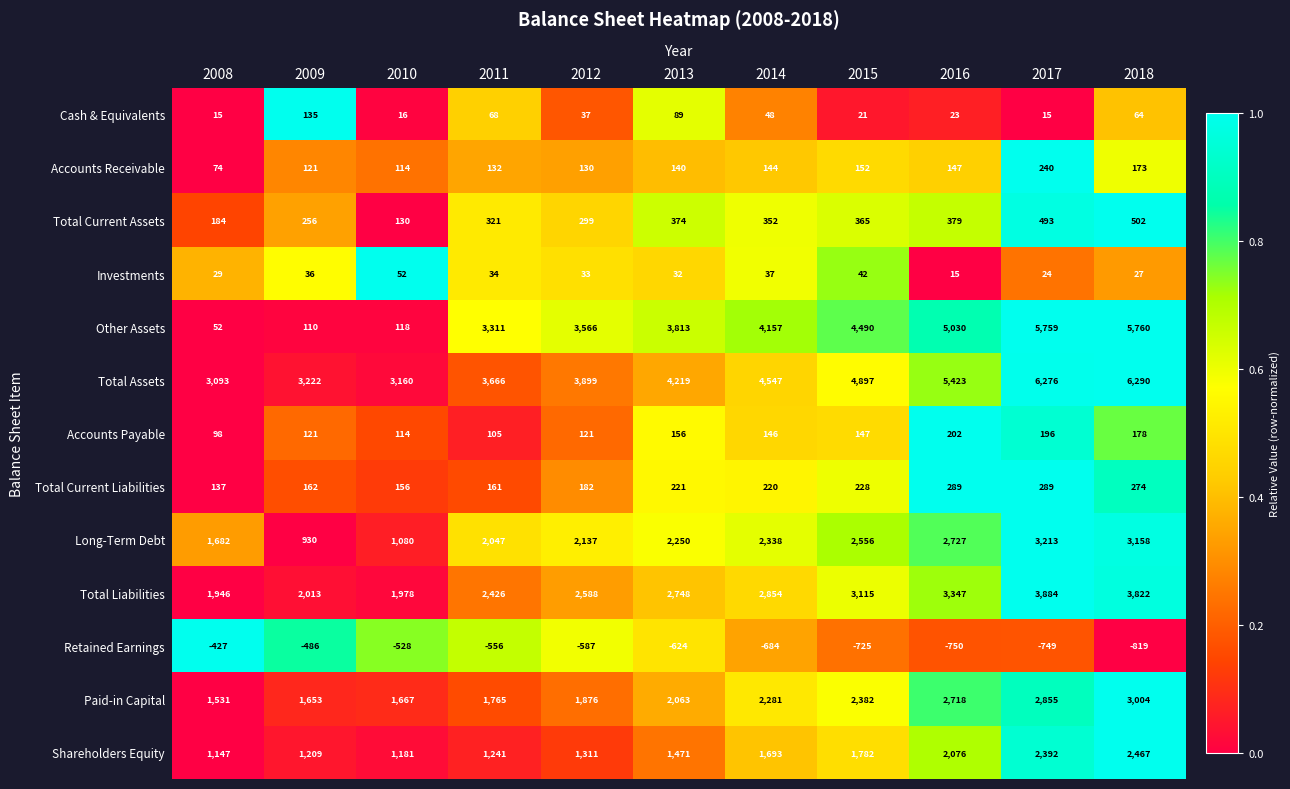

At which category does the chart reach its peak across all series?

2018